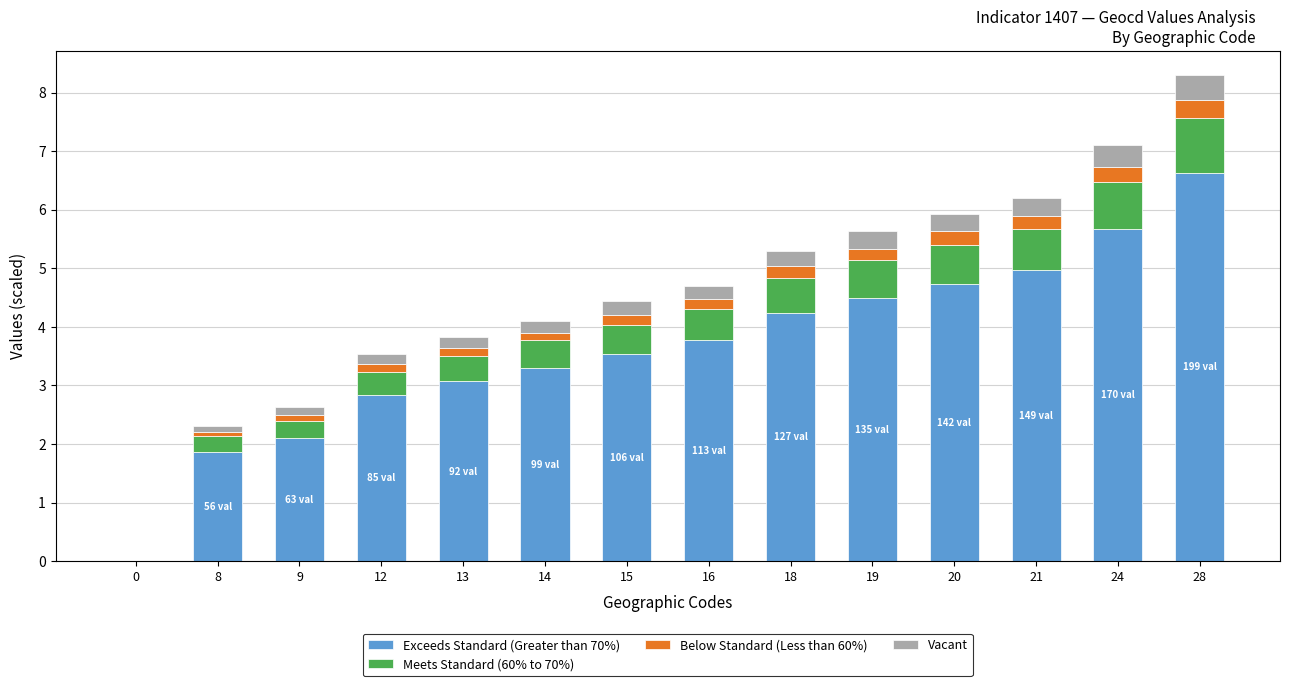

Are the bars grouped side by side (vs. stacked)?

No